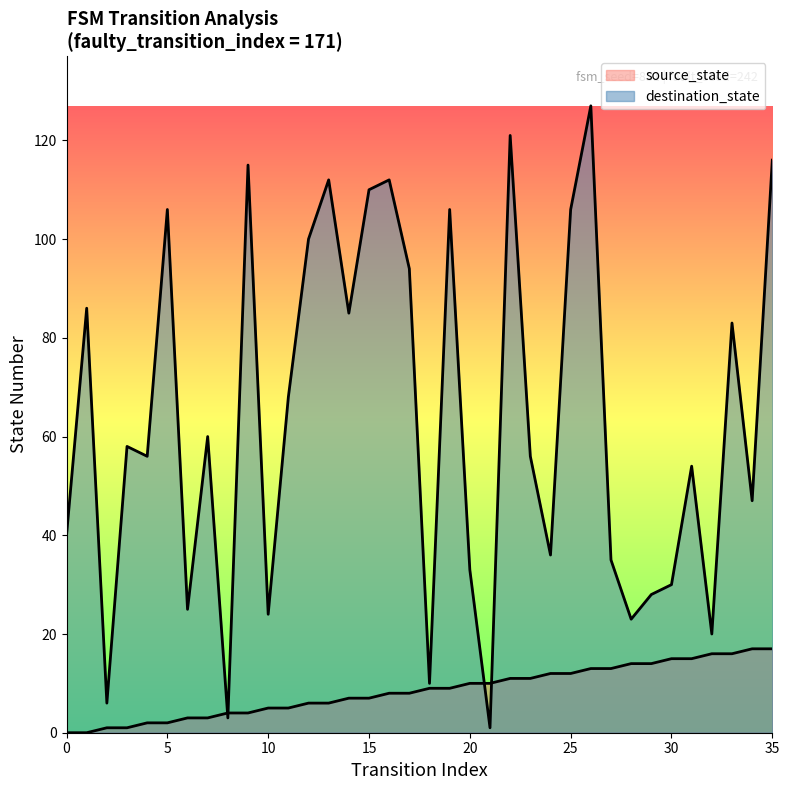

List the labels in order of source_state value, largest first.

34, 35, 32, 33, 30, 31, 28, 29, 26, 27, 24, 25, 22, 23, 20, 21, 18, 19, 16, 17, 14, 15, 12, 13, 10, 11, 8, 9, 6, 7, 4, 5, 2, 3, 0, 1